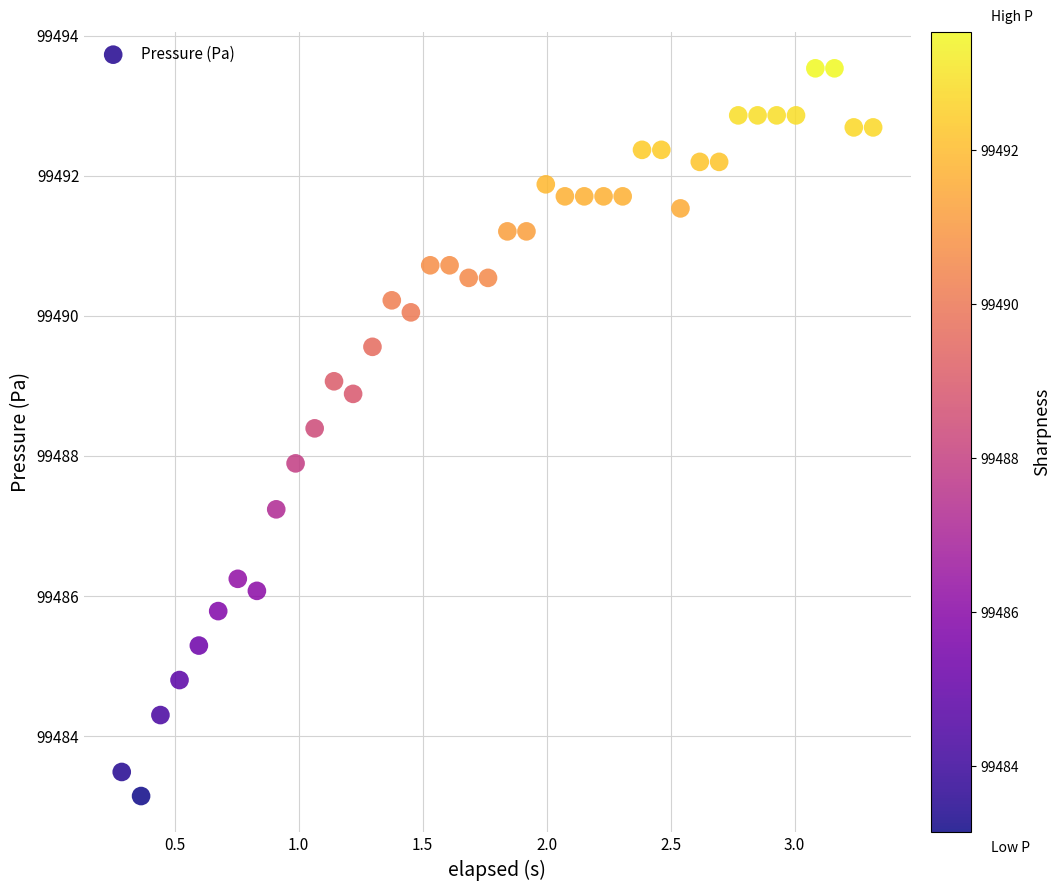

What is the range of Y values (max minus min)?

10.4